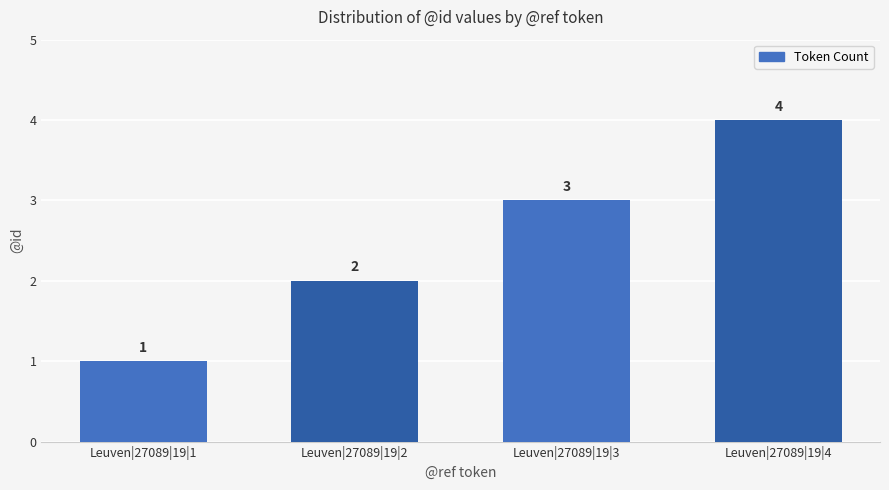

What is the greatest value displayed?

4